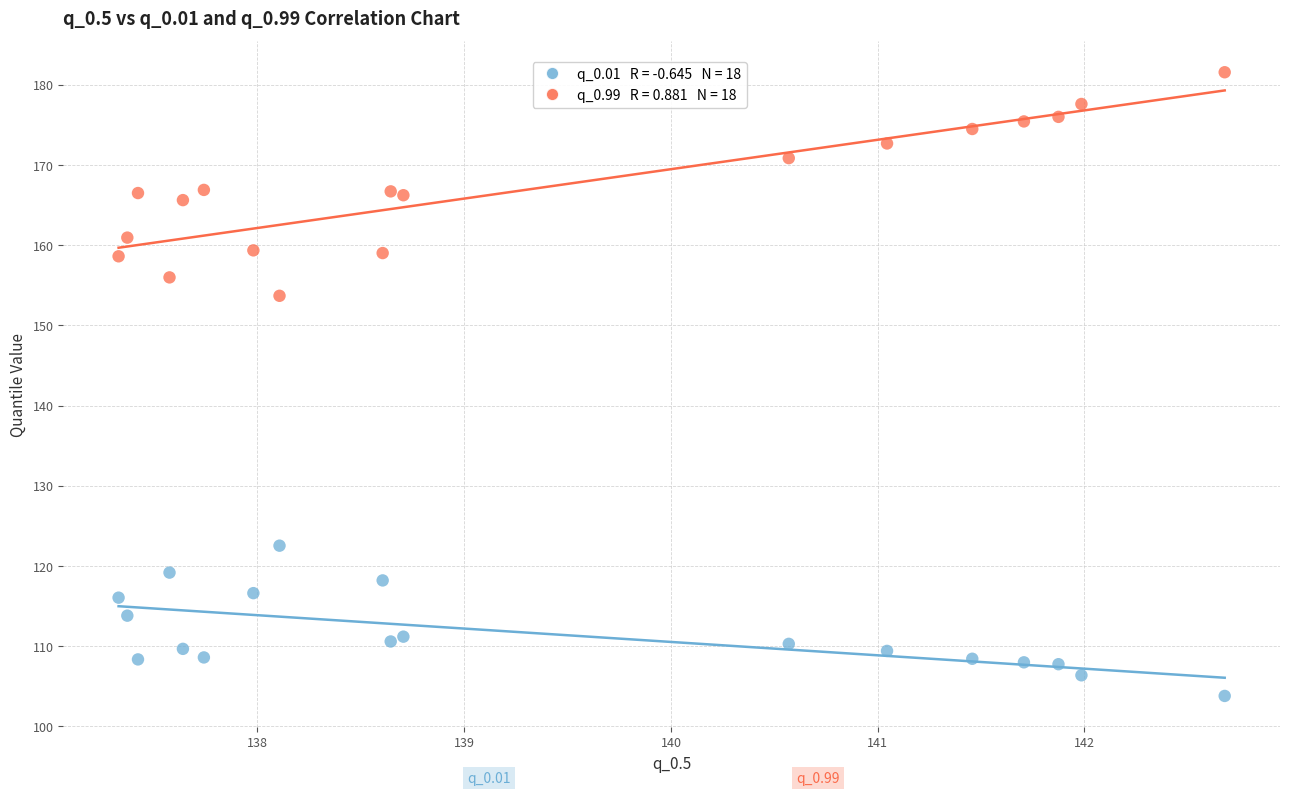

Across all data points, what is the range of X values (max minus min)?

5.3